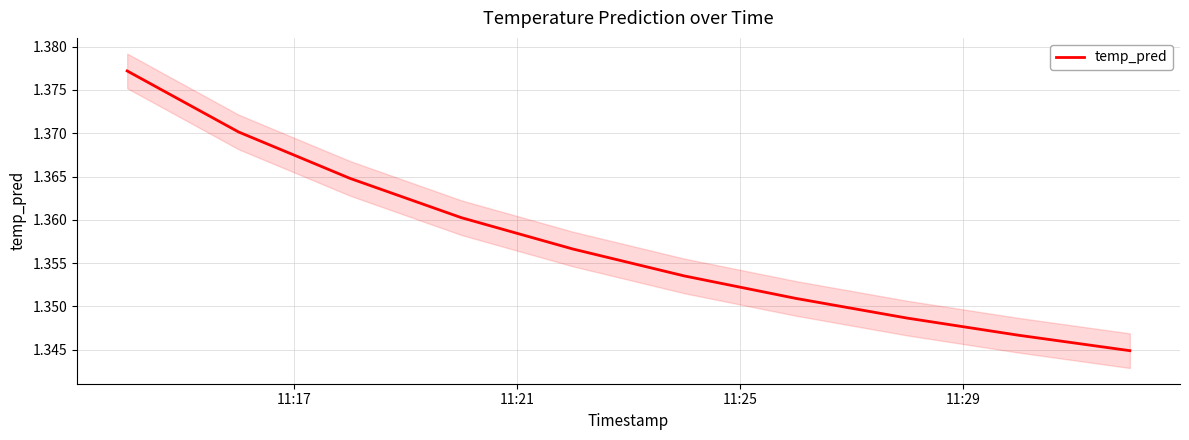

Is this an area chart (filled region under the line)?

No